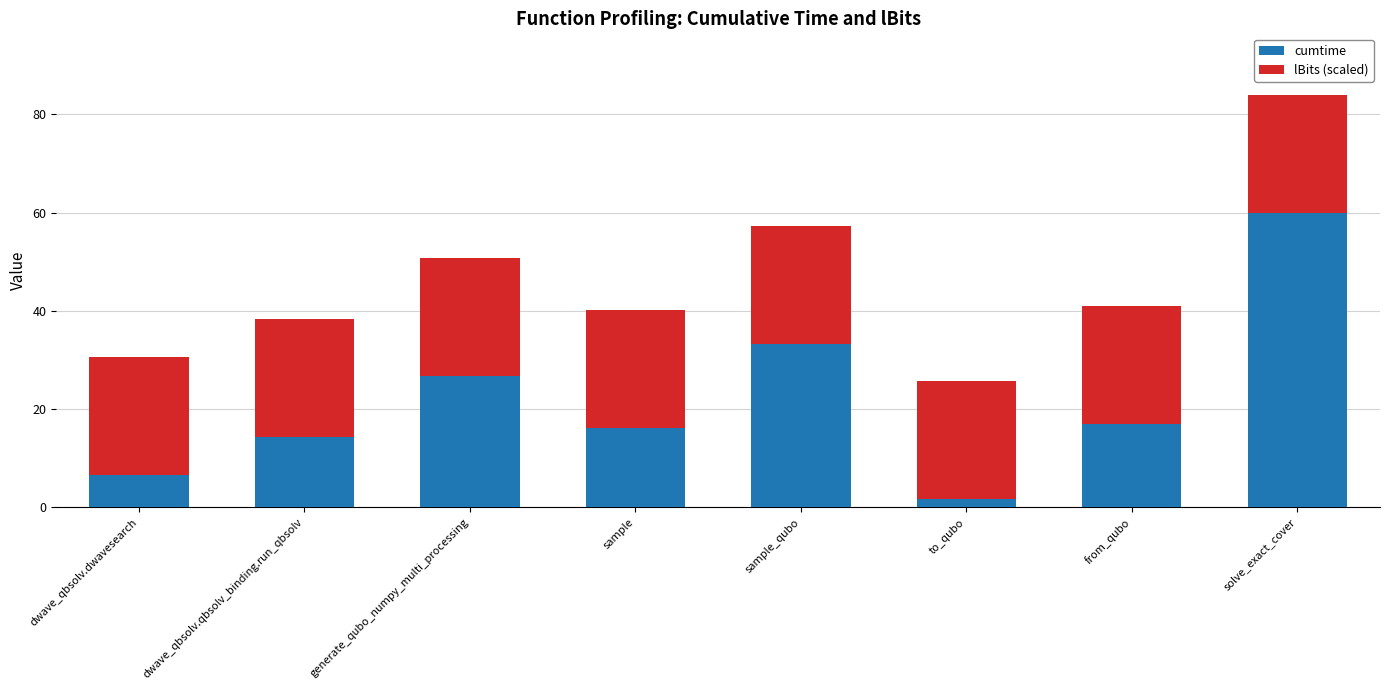

At which category is the sum across all series the highest?

solve_exact_cover